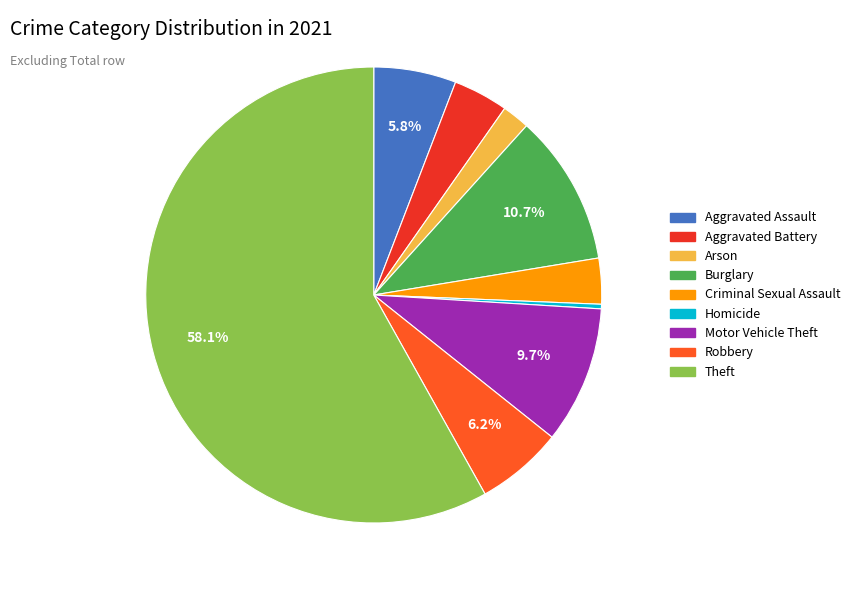

How many slices are in this pie chart?

9